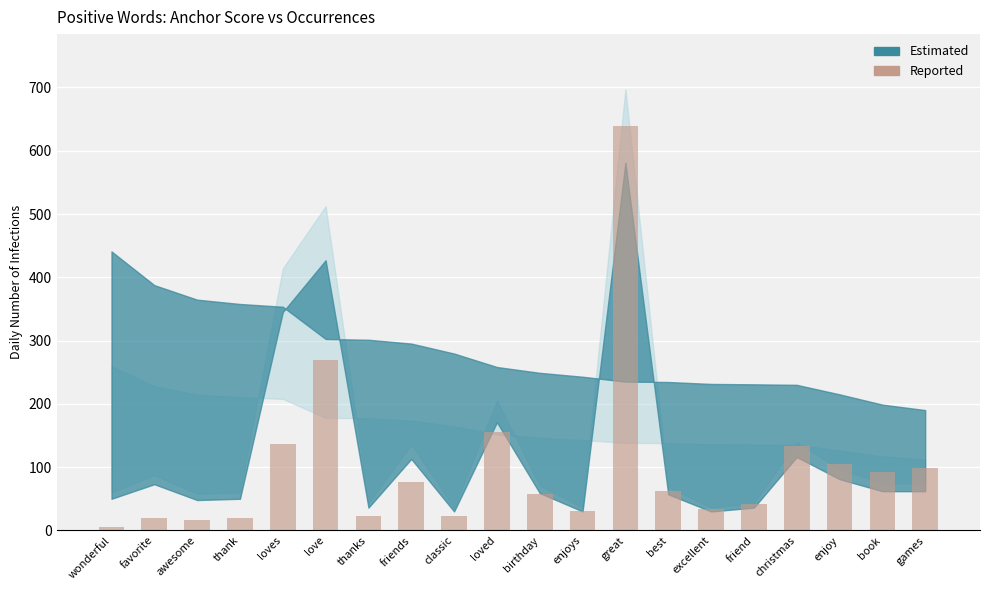

What is the ratio of the value at love to the value at enjoys?

8.7